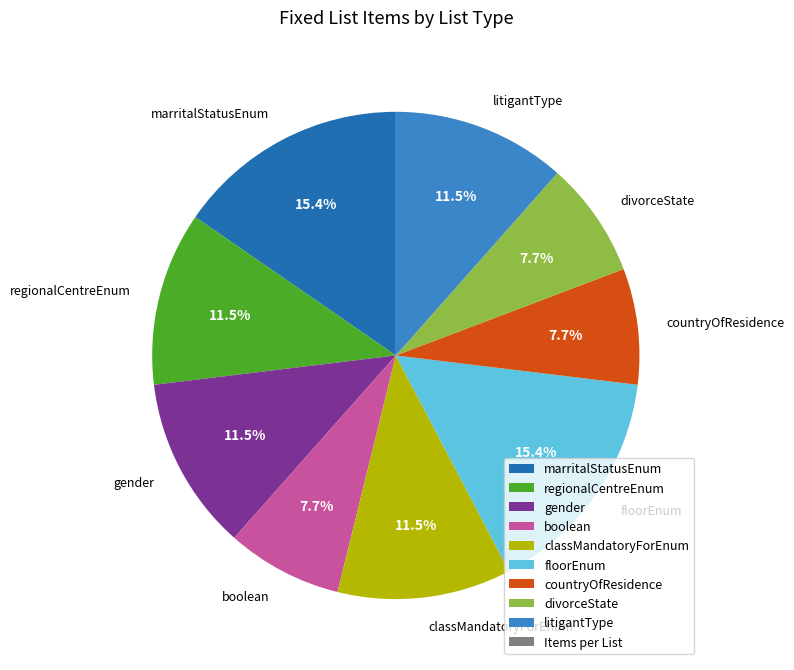

How many slices are in this pie chart?

9